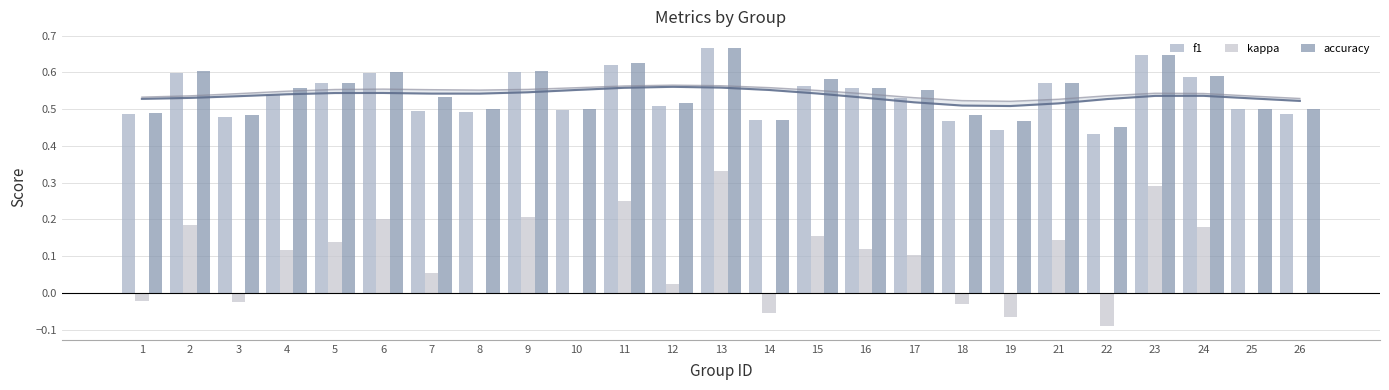

What is the minimum value shown in the chart?

-0.1